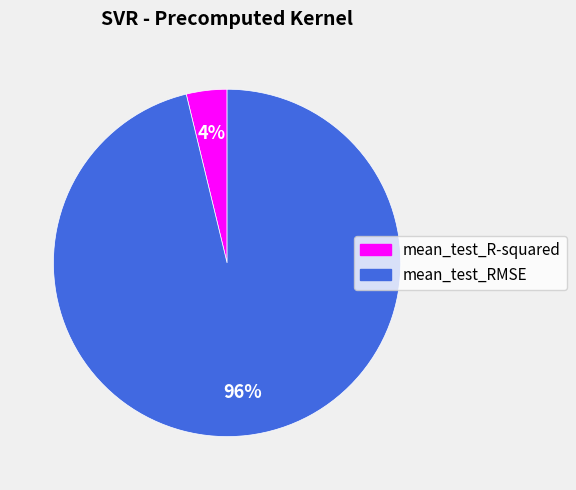

How many segments does this pie chart have?

2